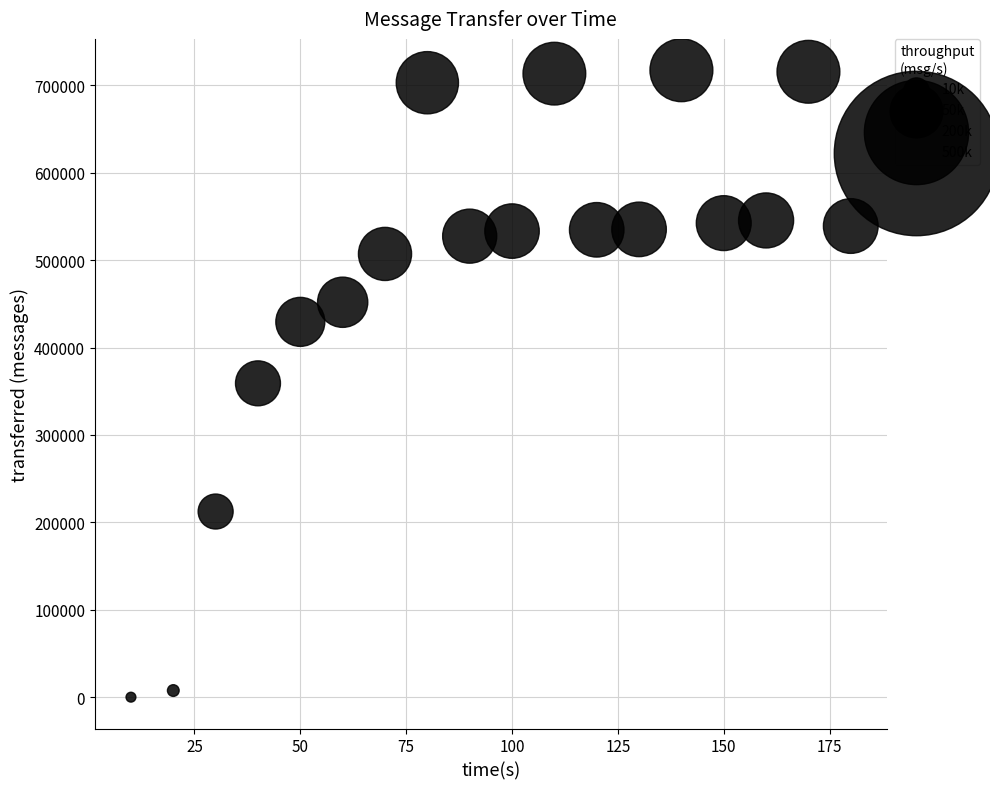

What is the range of X values (max minus min)?

170